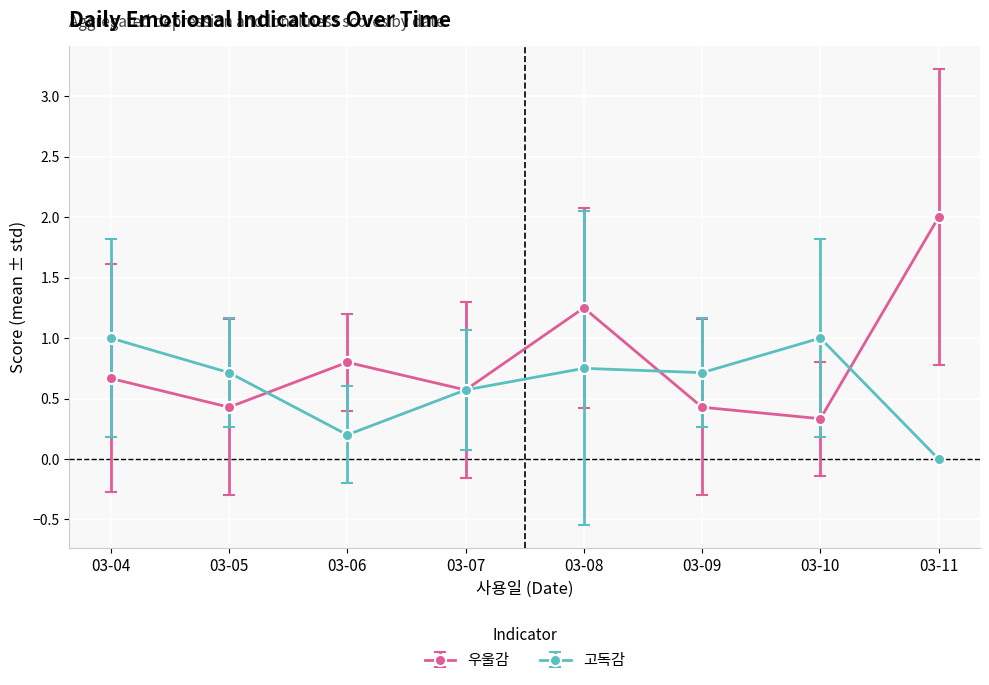

Between 03-06 and 03-11, which series saw the biggest shift?

우울감